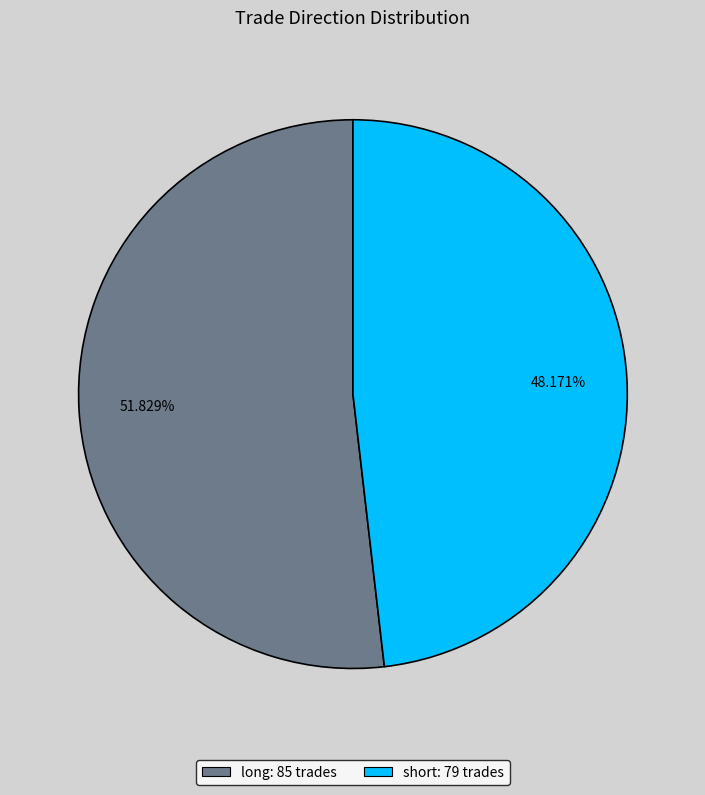

To the nearest percent, what is the average slice percentage?

50%